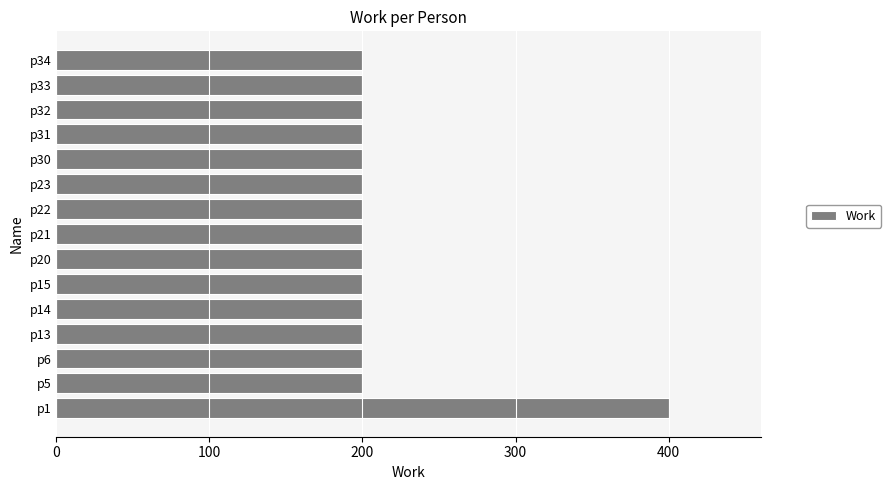

The value at p6 is 200. True or false?

True